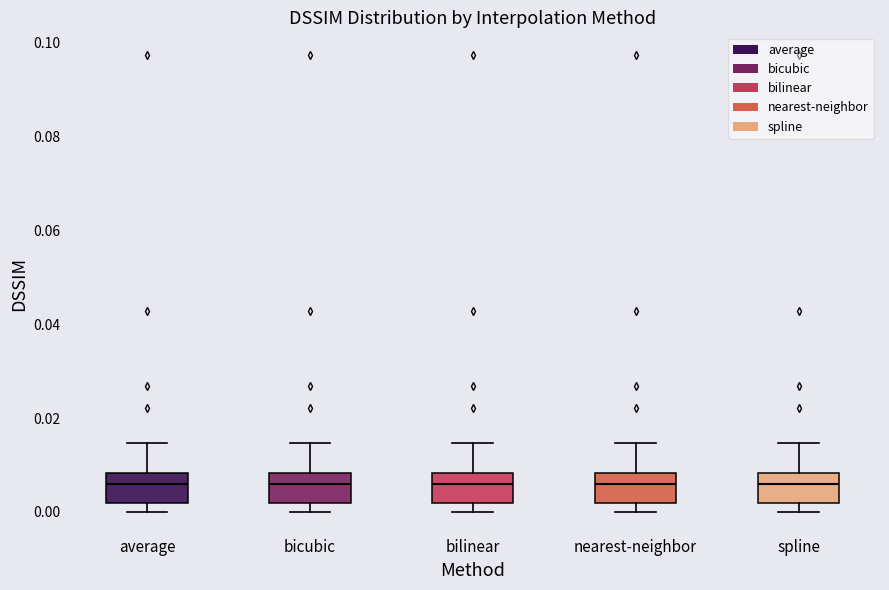

Reading left to right, read every box against the y-axis: the position of its median line, the range the box covers, and the ends of its whiskers. The values are not printed on the chart, so give them approximately, as read against the axis.

average: median 0.006, box 0.002 to 0.008, whiskers 0.000 to 0.014
bicubic: median 0.006, box 0.002 to 0.008, whiskers 0.000 to 0.014
bilinear: median 0.006, box 0.002 to 0.008, whiskers 0.000 to 0.014
nearest-neighbor: median 0.006, box 0.002 to 0.008, whiskers 0.000 to 0.014
spline: median 0.006, box 0.002 to 0.008, whiskers 0.000 to 0.014